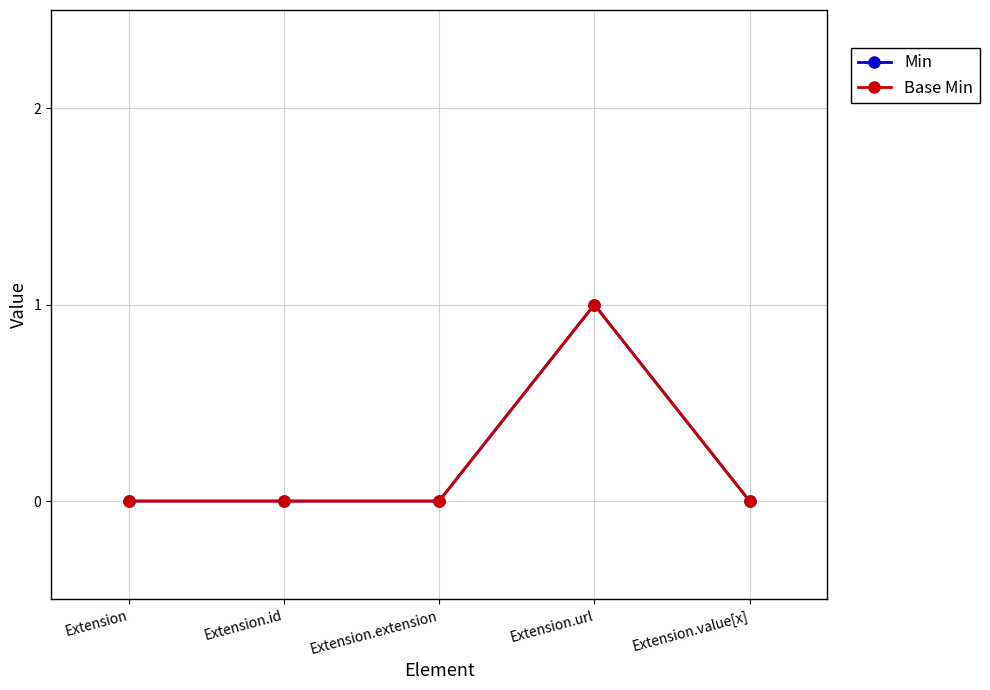

What is the sum of all Min values?

1